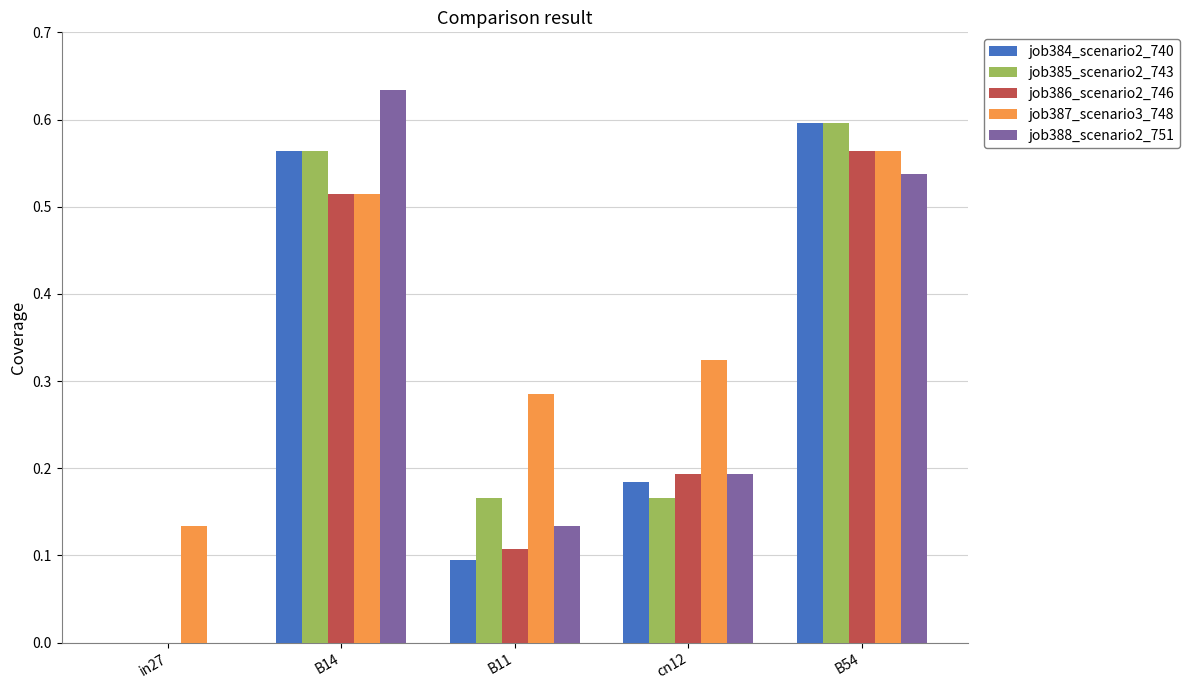

Count the job385_scenario2_743 values in the range 0 to 1.

5